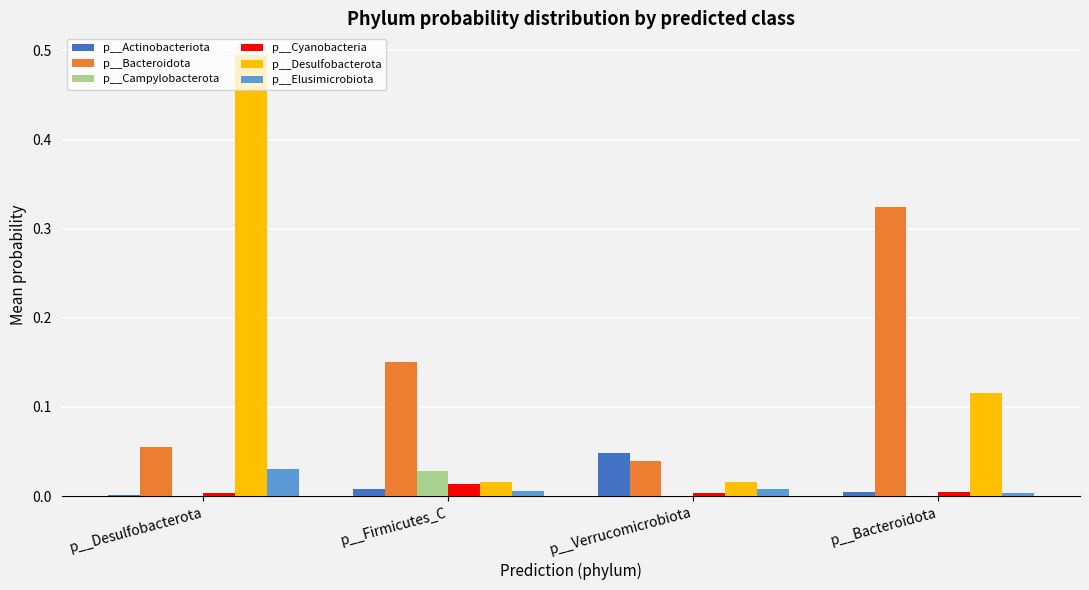

Which label corresponds to the largest value in the chart?

p__Desulfobacterota